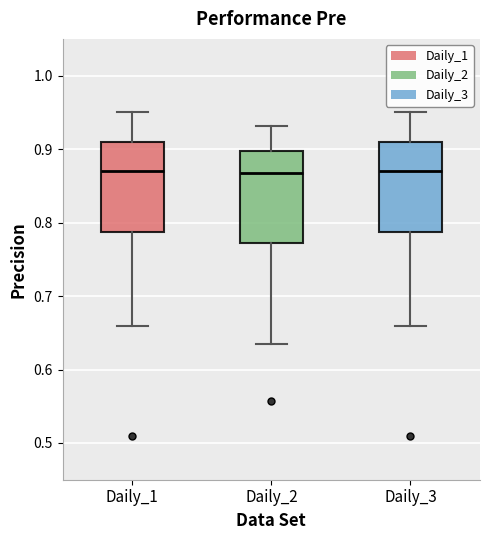

Where is the lower edge of the box for Daily_2 on the y-axis? The values are not printed on the chart, so give them approximately, as read against the axis.

0.77